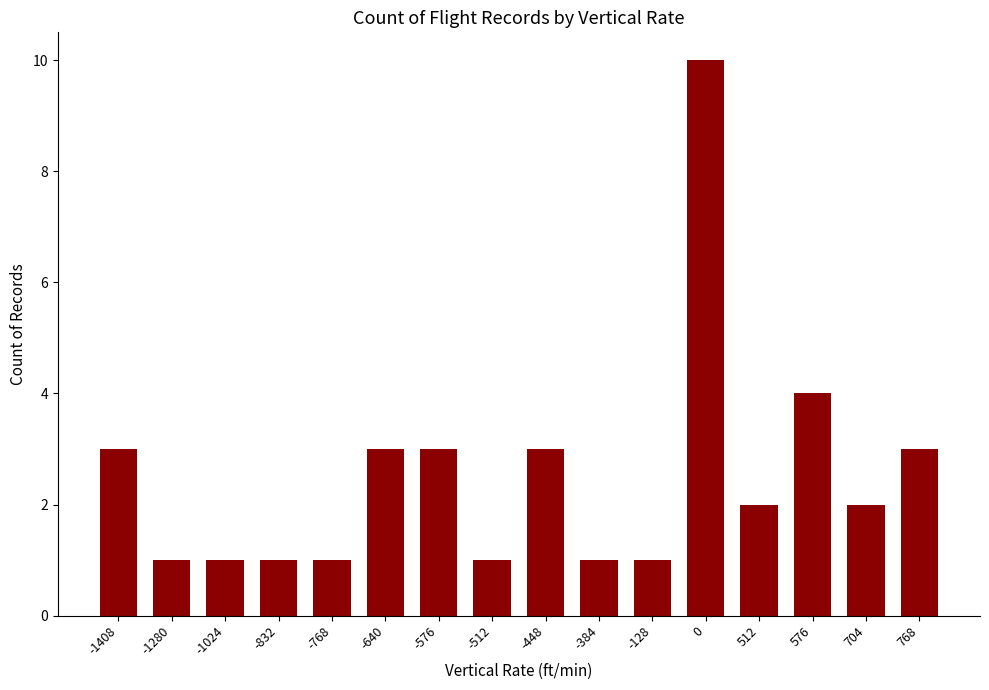

Is it true that the value at -1280 is 1?

True